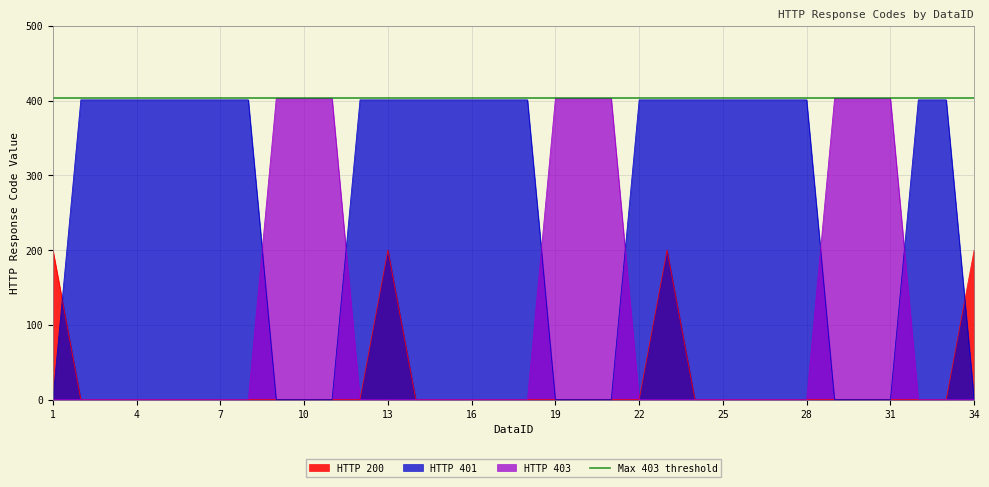

Rank the series by their average value, from highest to lowest.

HTTP 401, HTTP 403, HTTP 200